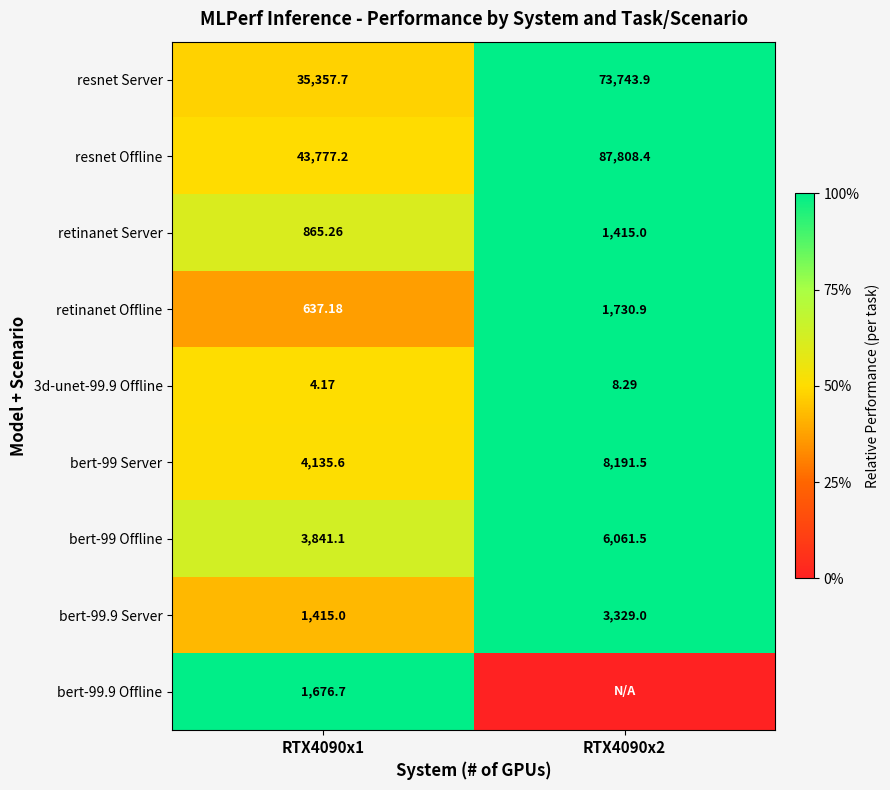

Is the value of retinanet Offline at RTX4090x1 greater than the value of 3d-unet-99.9 Offline at RTX4090x2?

Yes